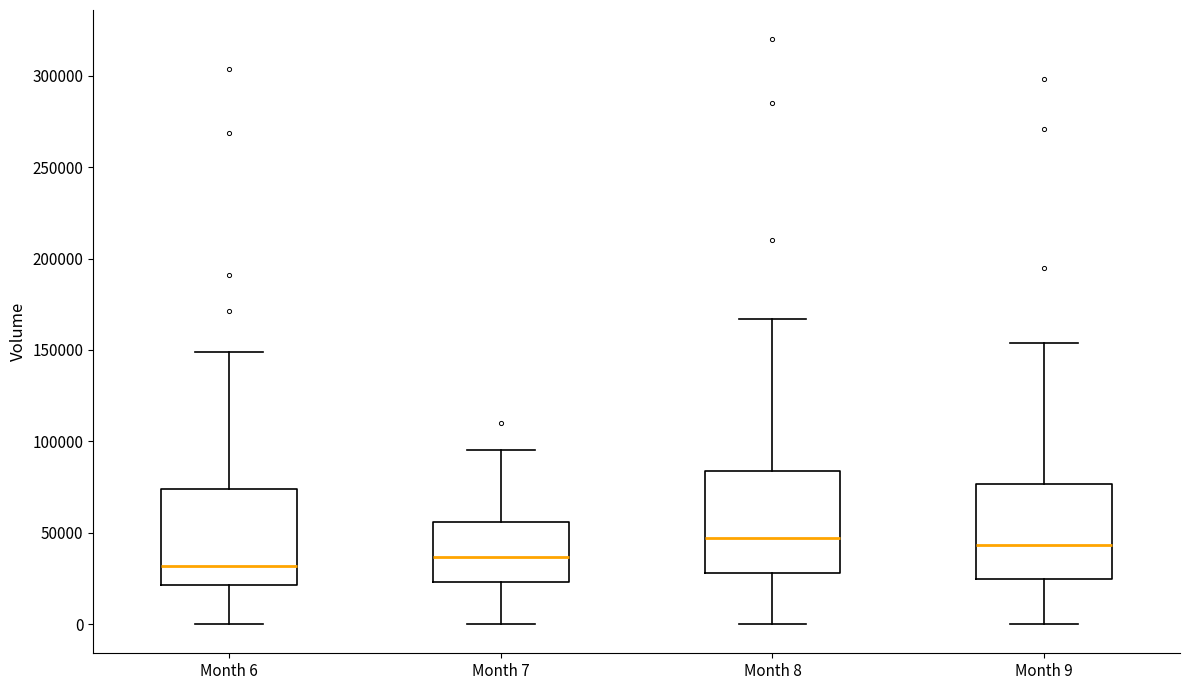

Reading left to right, transcribe this box plot: for each box, give where its median line is, the range the box spans, and where its two whiskers end, as read against the y-axis. The values are not printed on the chart, so give them approximately, as read against the axis.

Month 6: median 30000, box 20000 to 75000, whiskers 0 to 150000
Month 7: median 35000, box 25000 to 55000, whiskers 0 to 95000
Month 8: median 45000, box 30000 to 85000, whiskers 0 to 165000
Month 9: median 45000, box 25000 to 75000, whiskers 0 to 155000